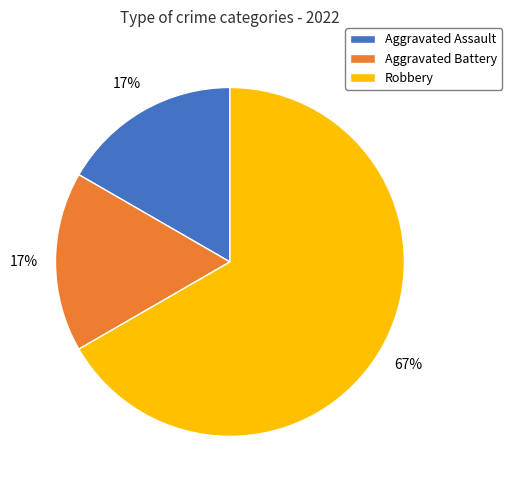

Between Aggravated Battery and Robbery, which is larger?

Robbery